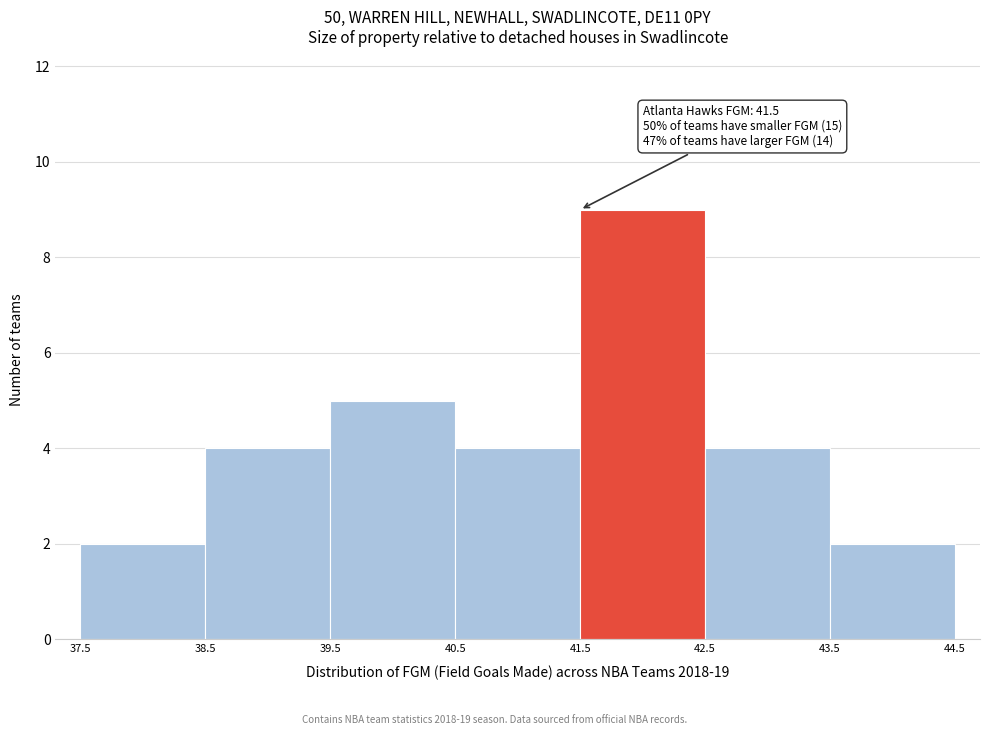

Which range on the x-axis has the tallest bar?

41.5 to 42.5